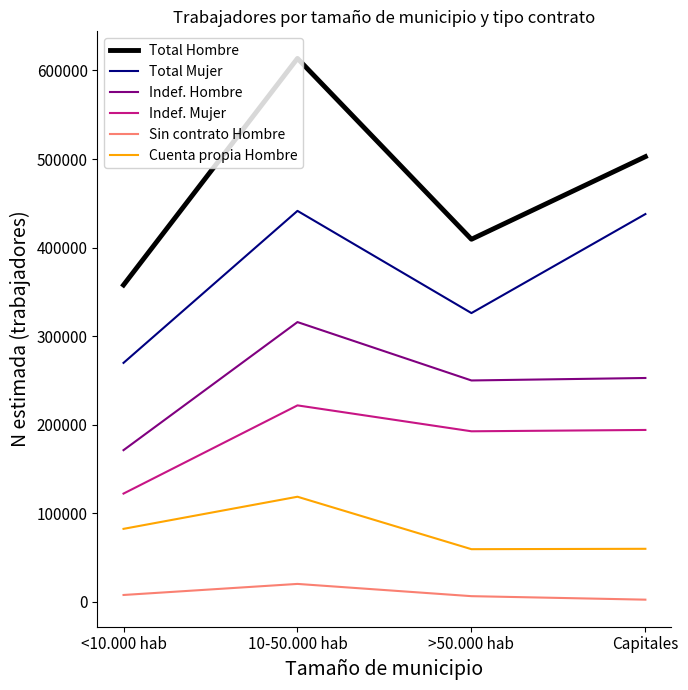

True or false: Indef. Hombre and Total Mujer intersect in this chart.

False